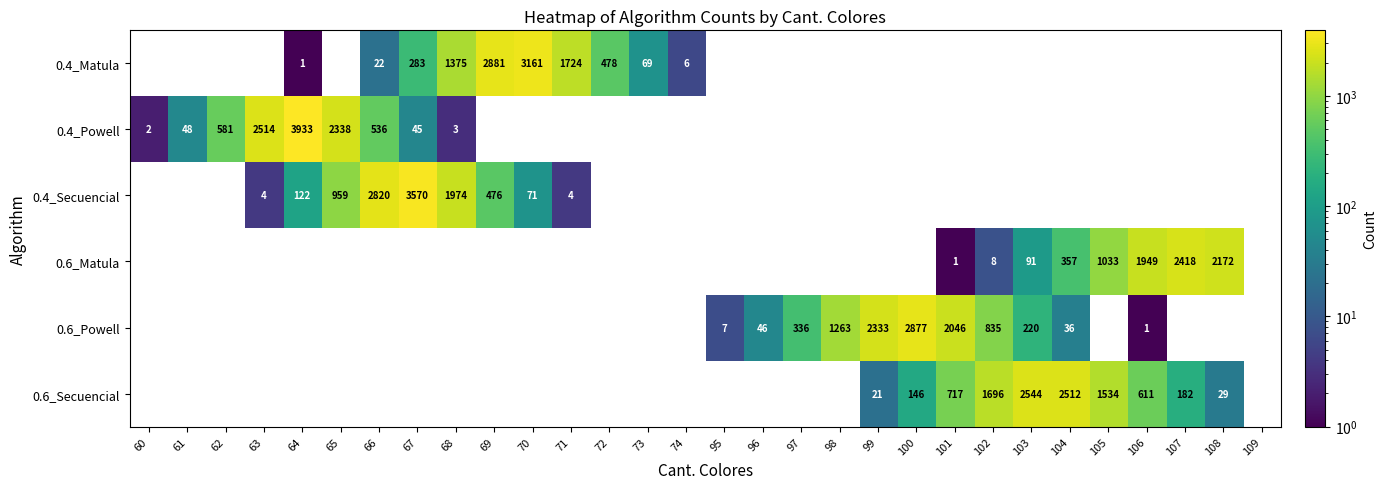

What is the difference between the 0.6_Powell values at 96 and 97?

290